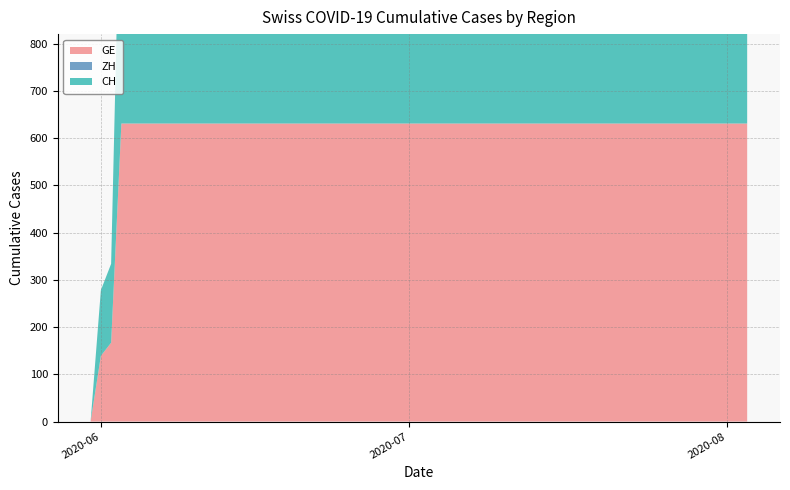

Reading left to right, what are all the values shown in this chart?

GE: 0	139	167	631	631	631	631	631	631	631	631	631	631	631	631	631	631	631	631	631
ZH: 0	0	0	0	0	0	0	0	0	0	0	0	0	0	0	0	0	0	0	0
CH: 0	139	167	631	631	631	631	631	631	631	631	631	631	631	631	631	631	631	631	631